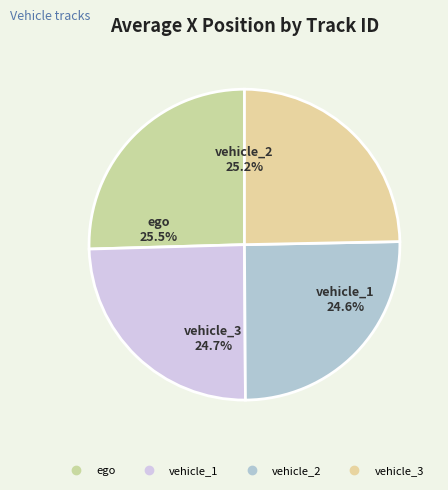

Rank the categories by value from lowest to highest.

vehicle_1, vehicle_3, vehicle_2, ego